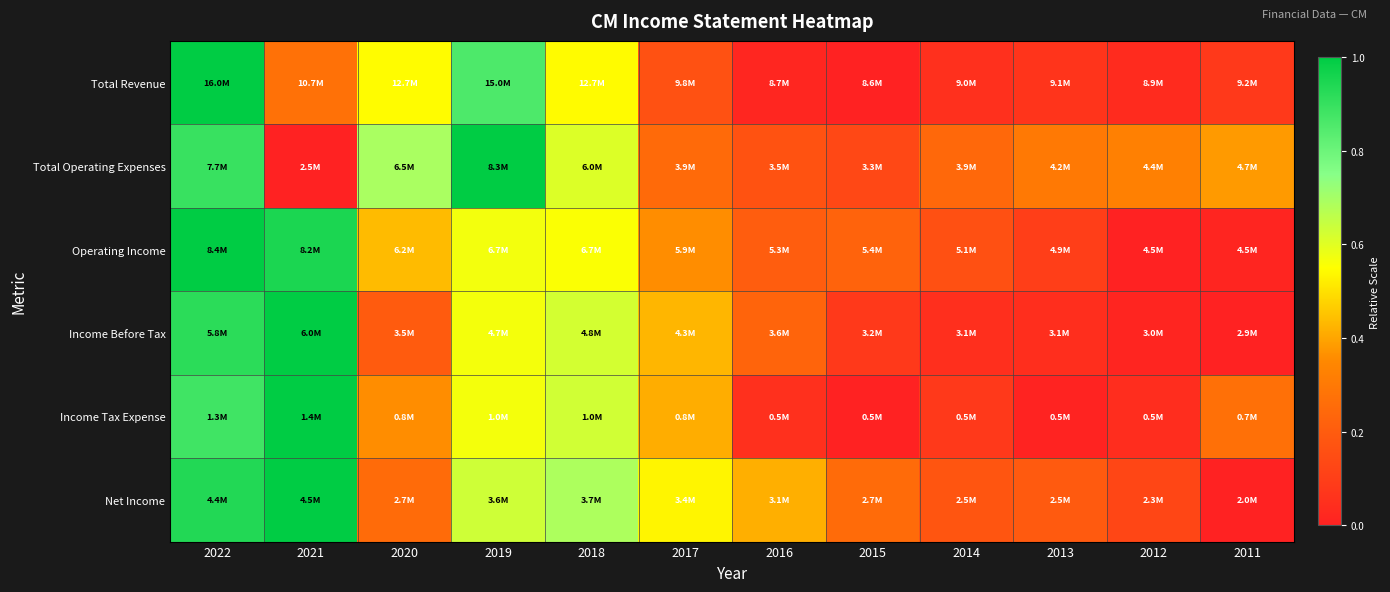

What is the difference between the highest and lowest values at 2016?

0.4